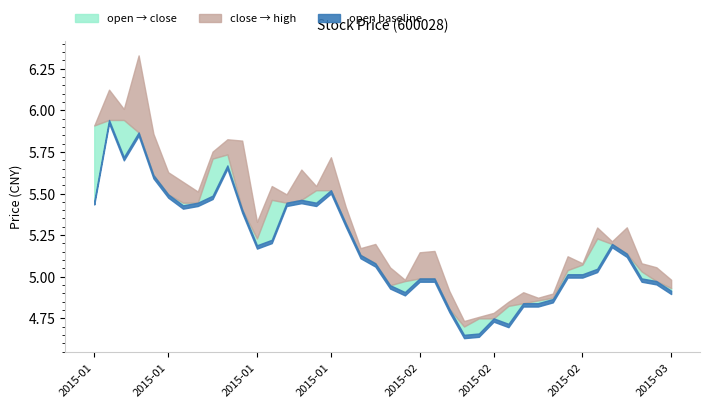

At which category does the chart reach its peak across all series?

2015-01-08